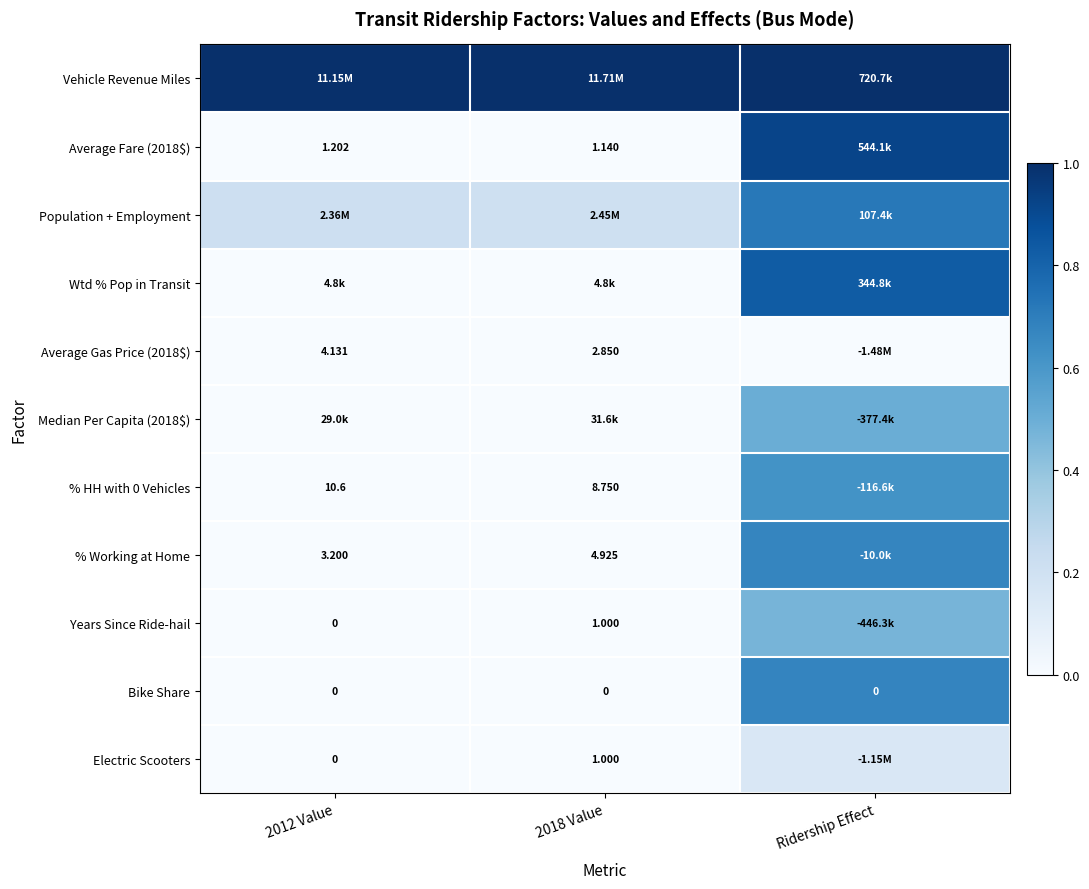

What is the spread (max minus min) of values at 2018 Value?

1.0